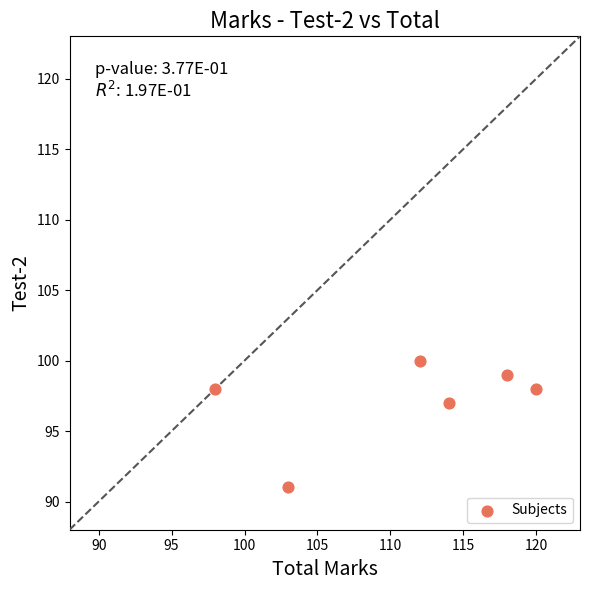

What is the average Y value?

97